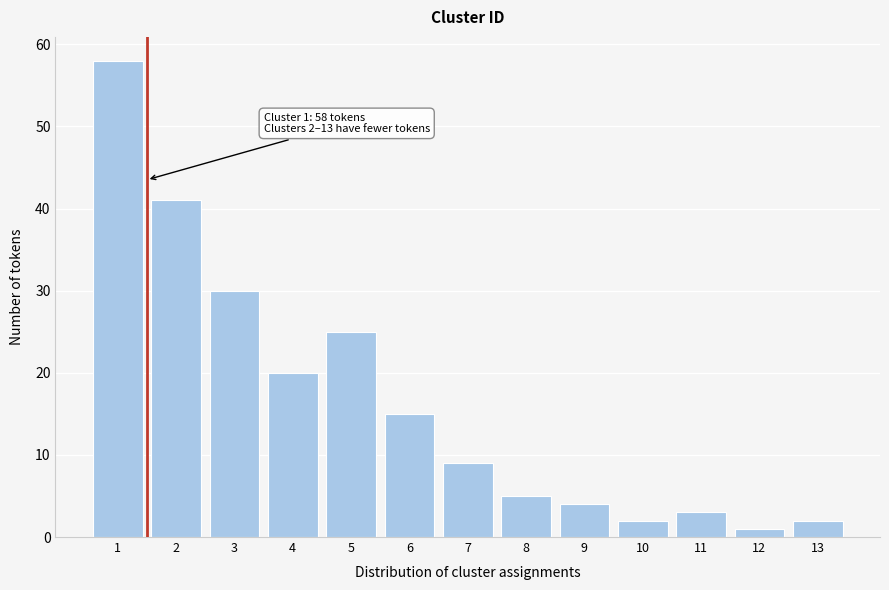

Reading left to right, list all the values displayed in this chart.

58	41	30	20	25	15	9	5	4	2	3	1	2